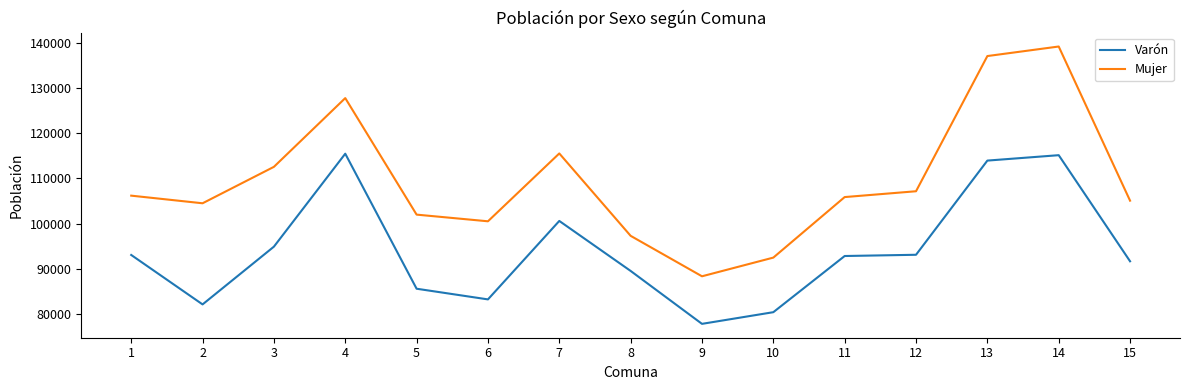

What is the maximum value shown in the chart?

139227